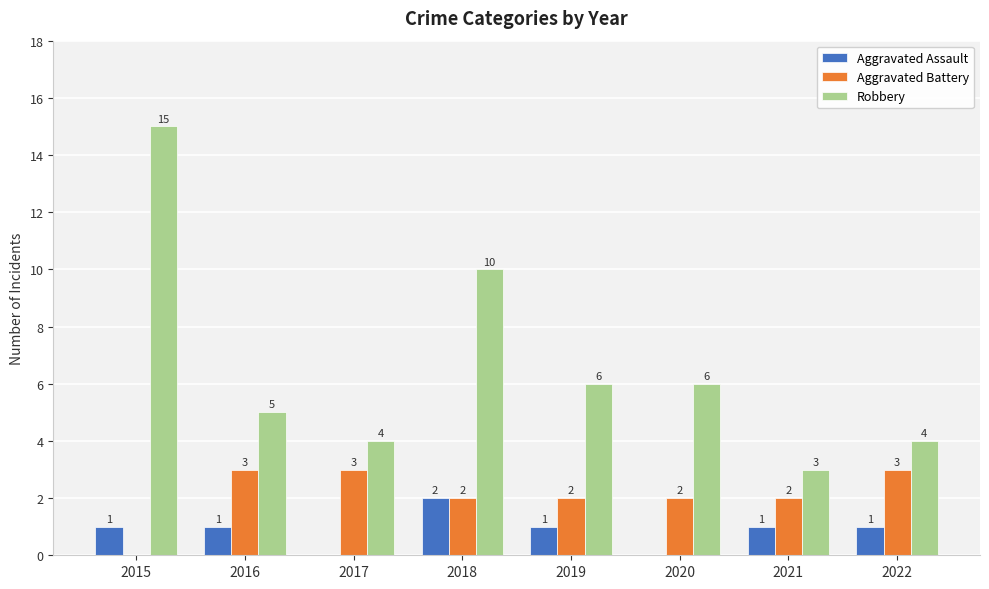

Which series has the largest total across all categories?

Robbery